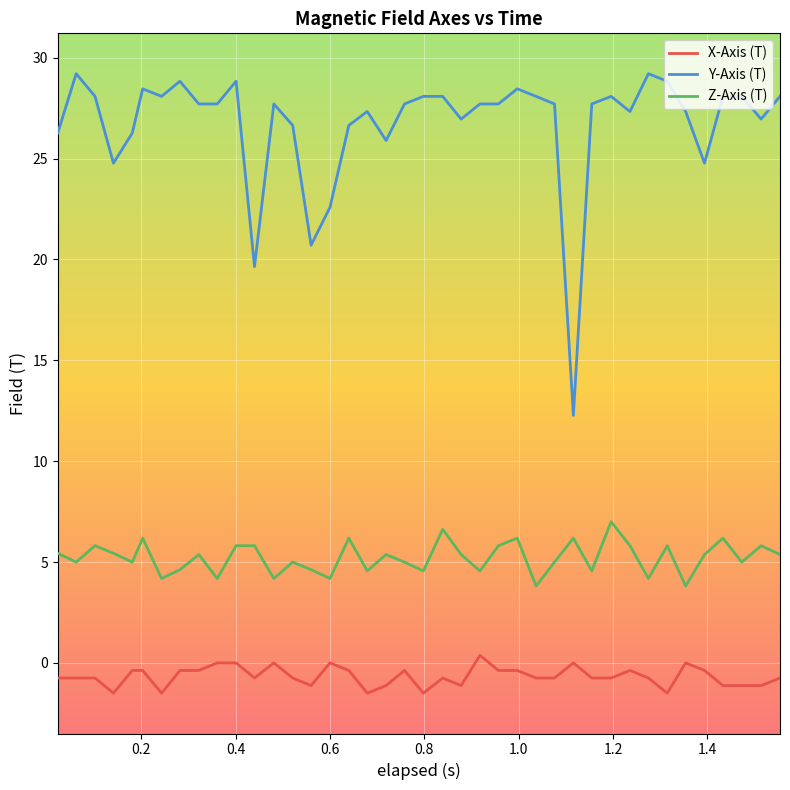

What is the difference between the second highest and second lowest values in the Z-Axis (T) series?

2.8